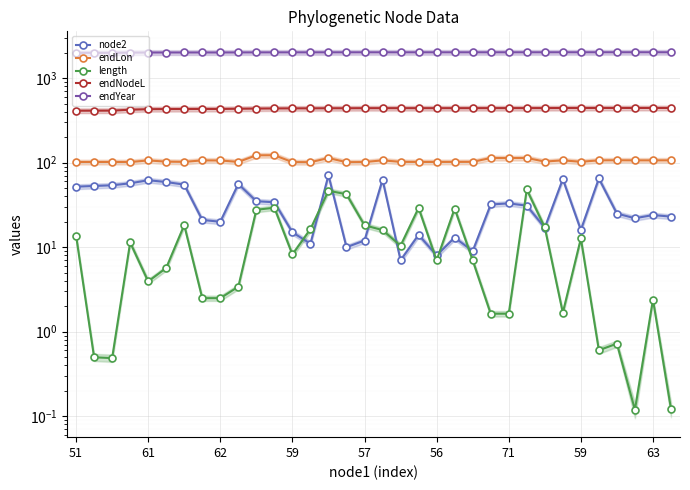

What is the label of the 12th point from the left?

11